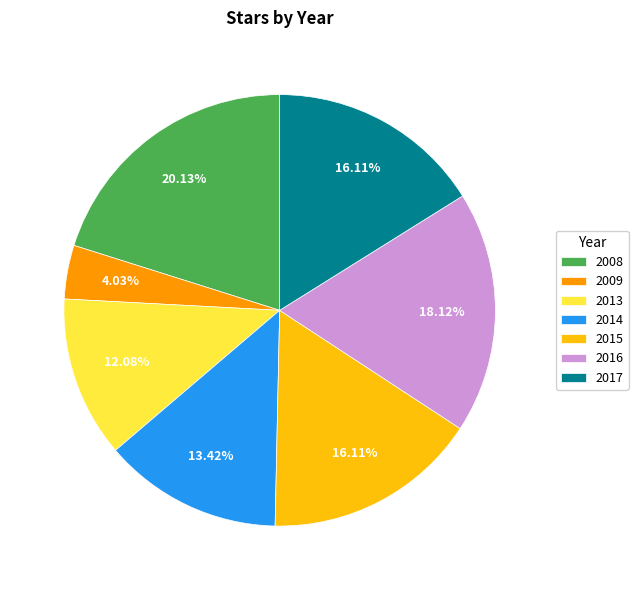

Is there a majority slice in this chart?

No